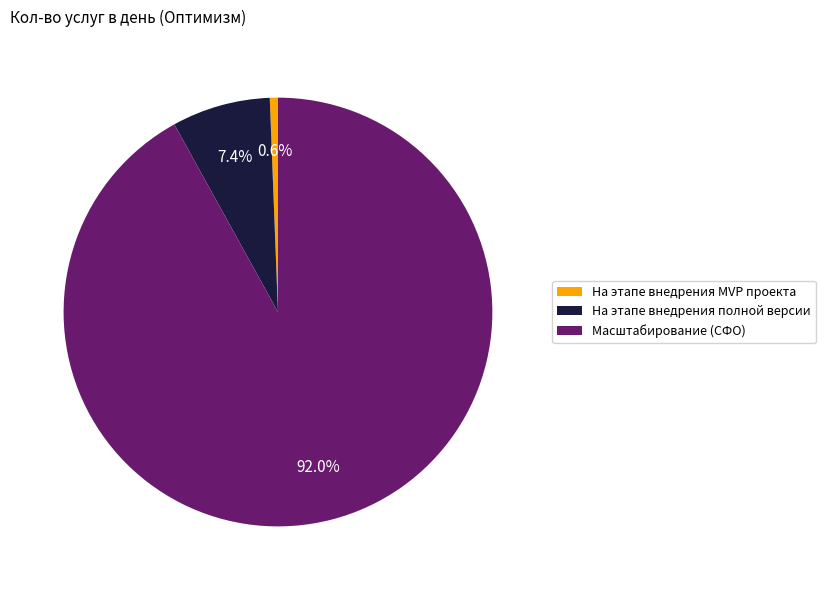

To the nearest percent, what is the difference between the largest and smallest slice percentages?

91%